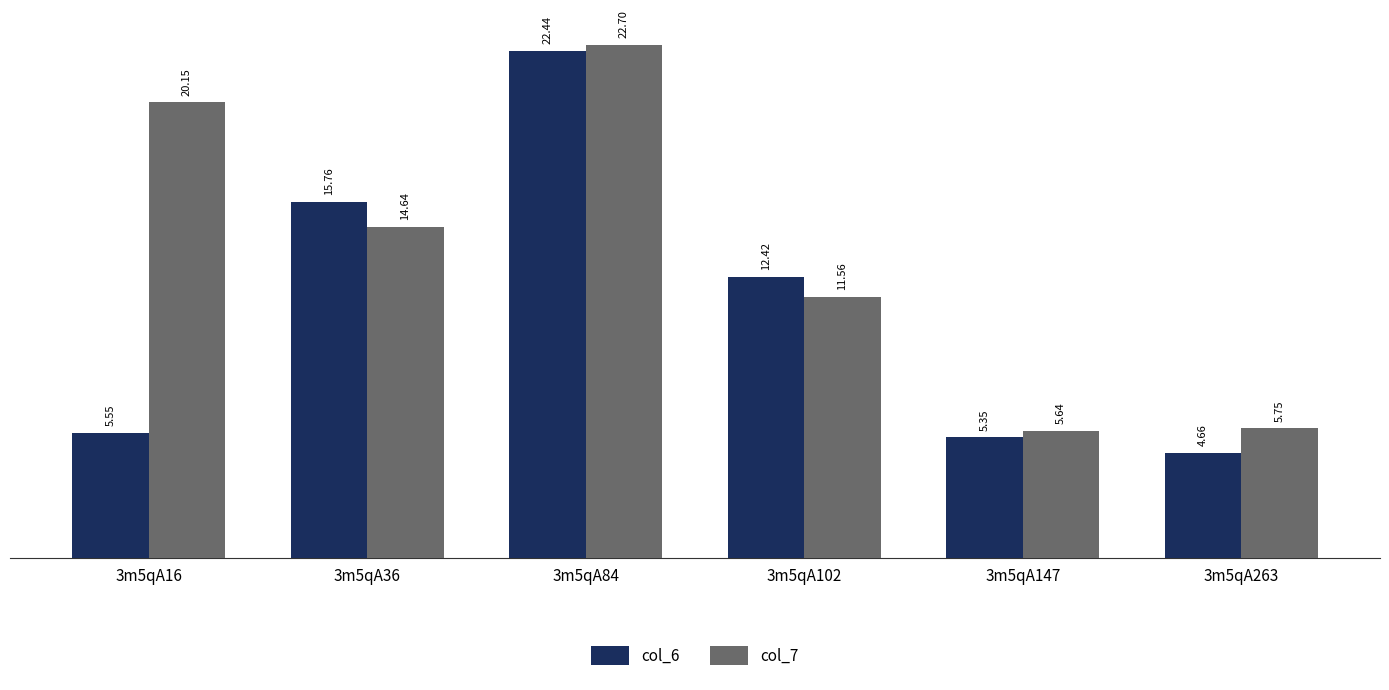

What is the spread (max minus min) of values at 3m5qA36?

1.1